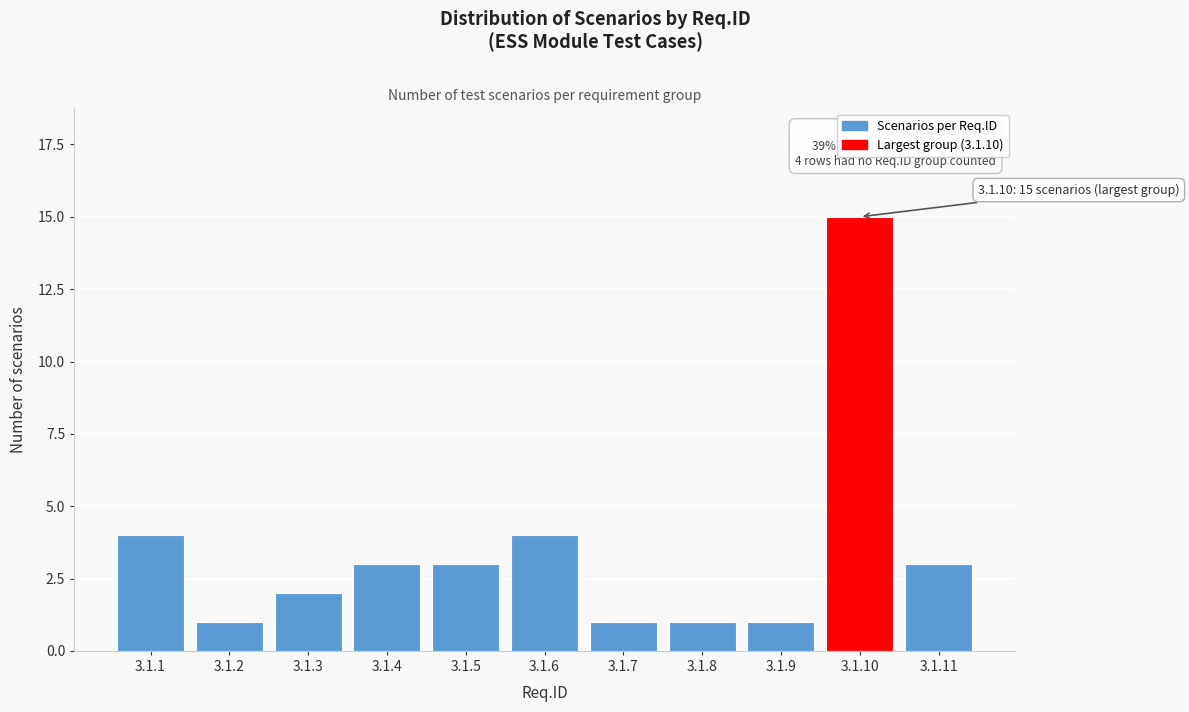

Reading left to right, list all the values displayed in this chart.

3.1.1=4	3.1.2=1	3.1.3=2	3.1.4=3	3.1.5=3	3.1.6=4	3.1.7=1	3.1.8=1	3.1.9=1	3.1.10=15	3.1.11=3